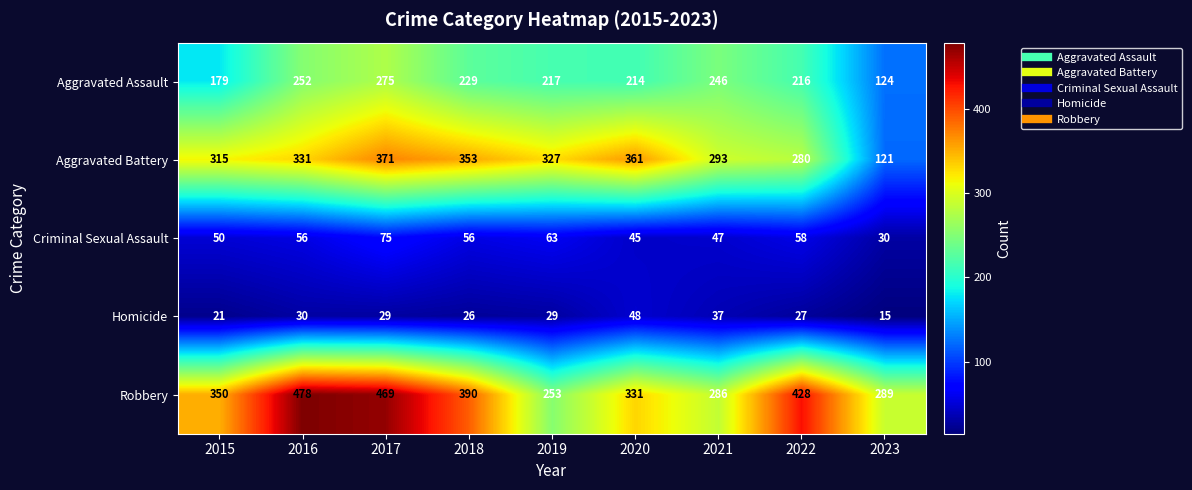

What is the sum of the Aggravated Battery values at 2018 and 2023?

474